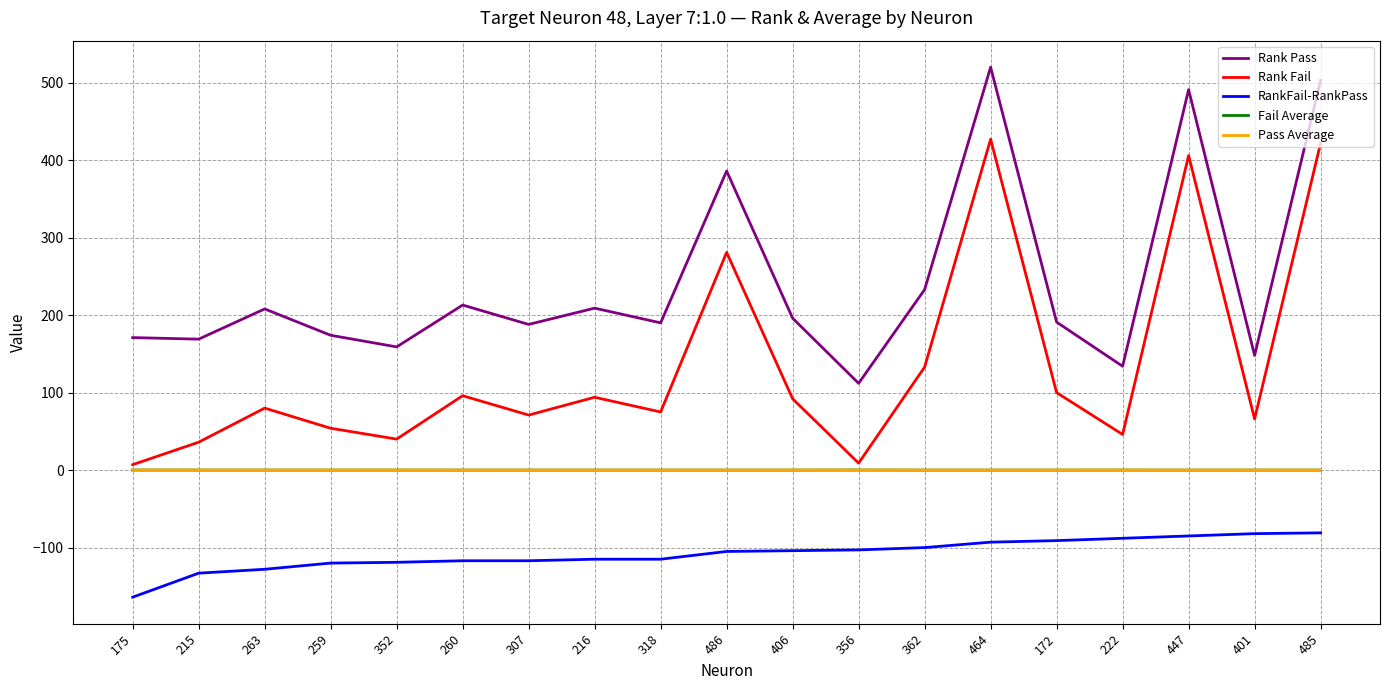

Is it true that Pass Average equals 0.0 at 362?

True